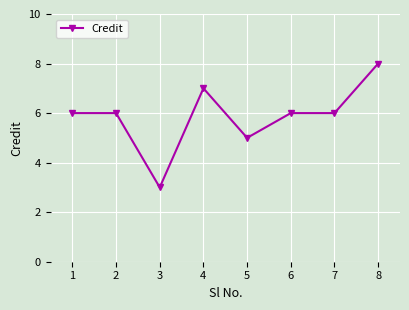

What is the value of the 5th point from the left?

5